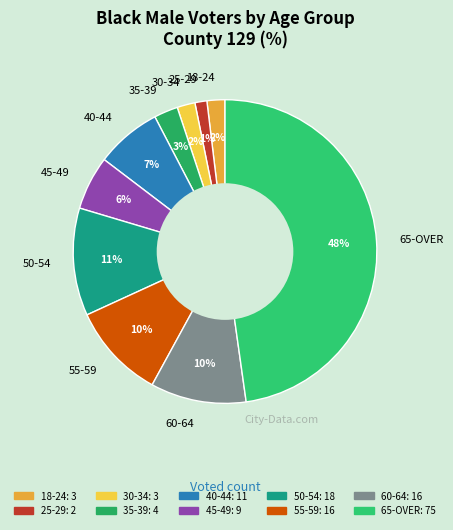

To the nearest percent, what is the average slice percentage?

10%